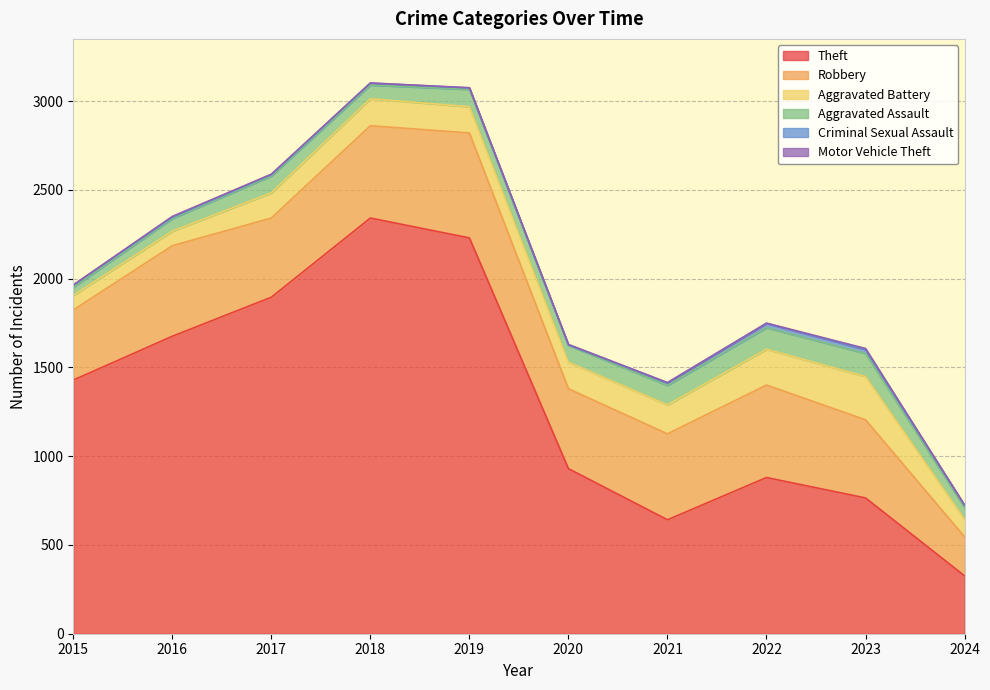

Which series has the largest range (max minus min)?

Theft